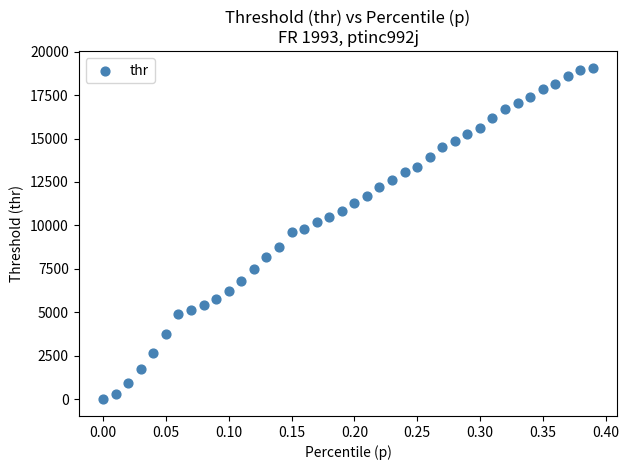

What is the range of Y values (max minus min)?

19069.2